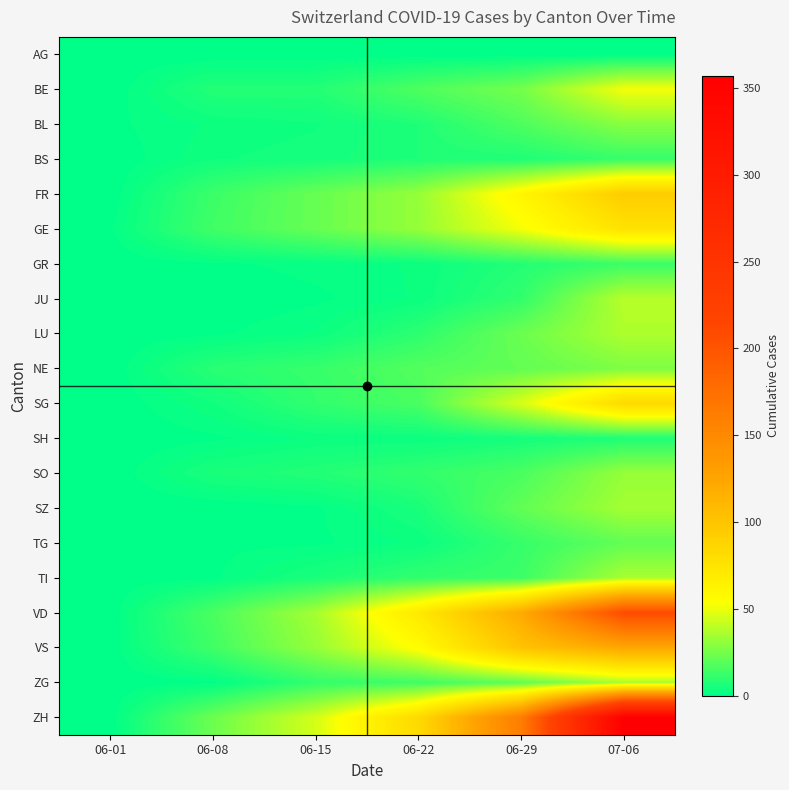

At how many categories does at least one series exceed 56?

3